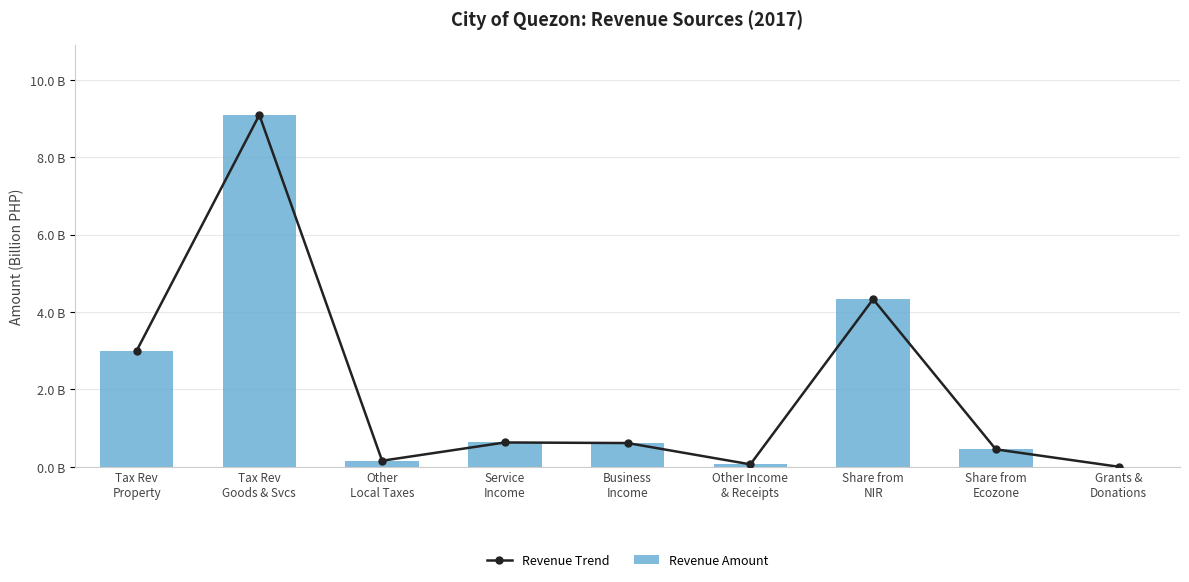

Between Share from
NIR and Share from
Ecozone, which is larger?

Share from
NIR